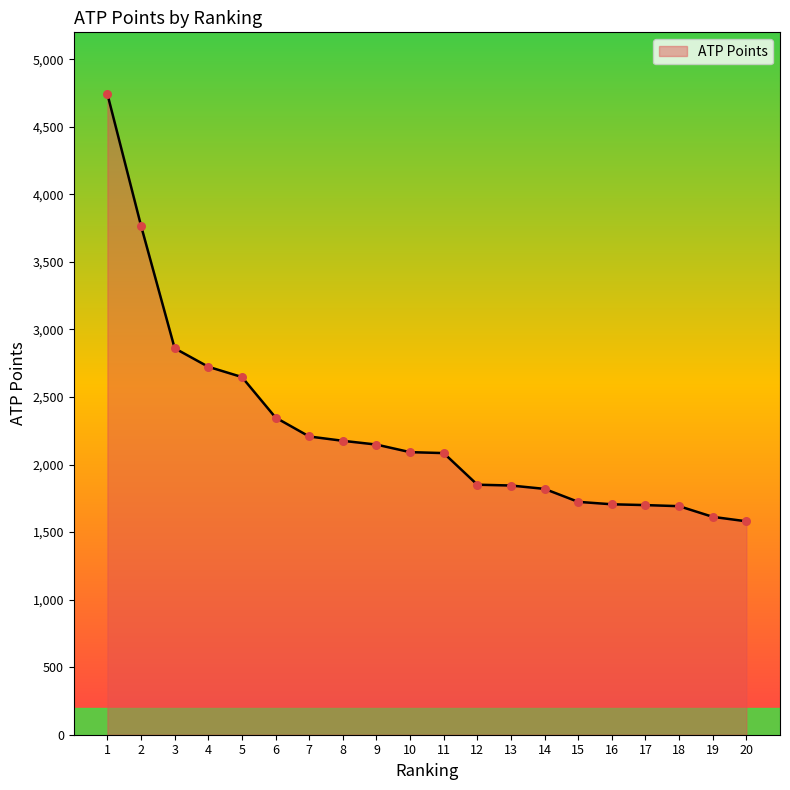

What is the change in value from 2 to 19?

-2155